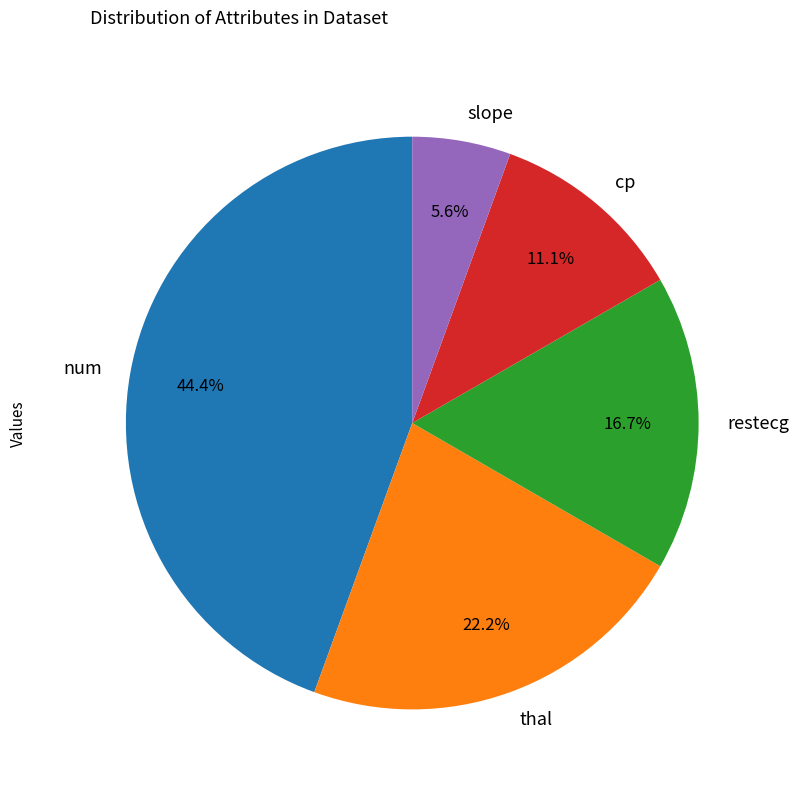

Is thal the majority of the pie?

No